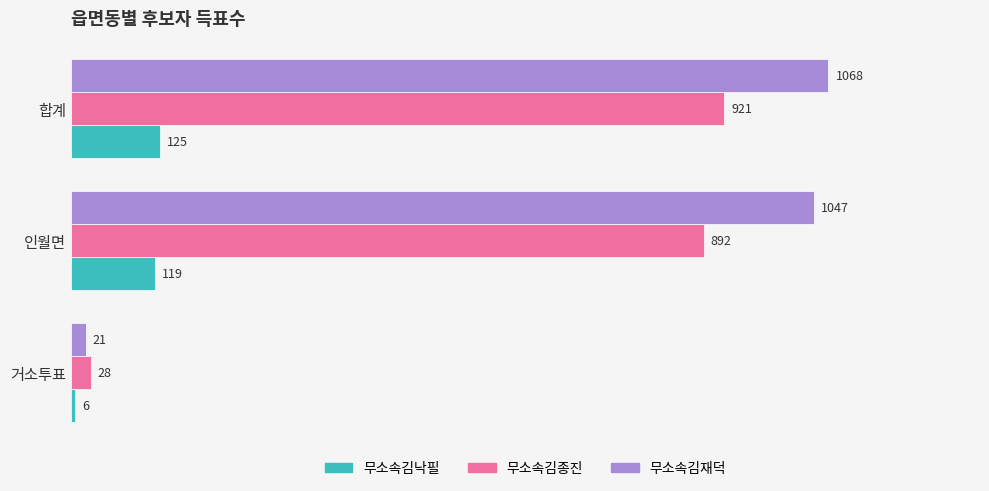

Rank the series by their average value, from highest to lowest.

무소속김재덕, 무소속김종진, 무소속김낙필